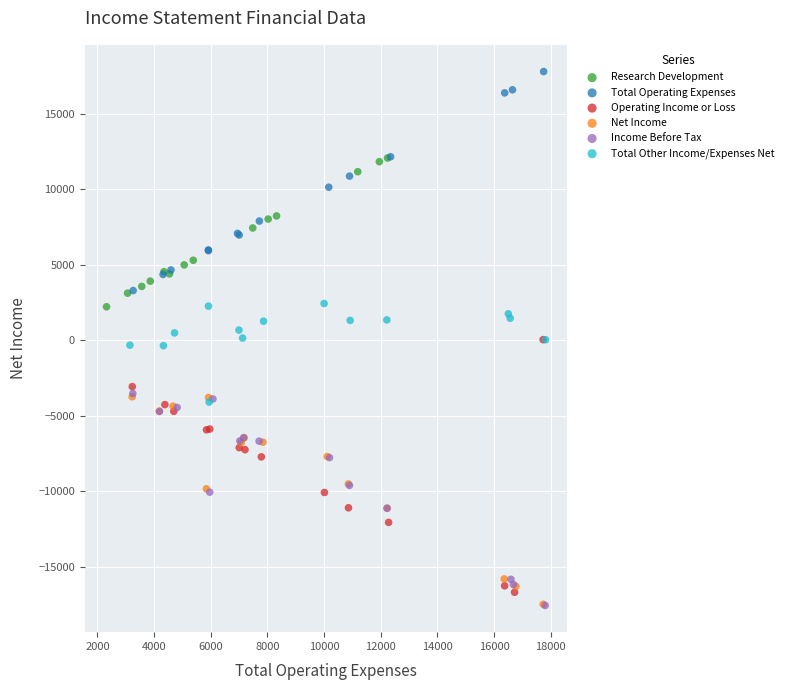

Which series reaches the maximum Y coordinate?

Total Operating Expenses